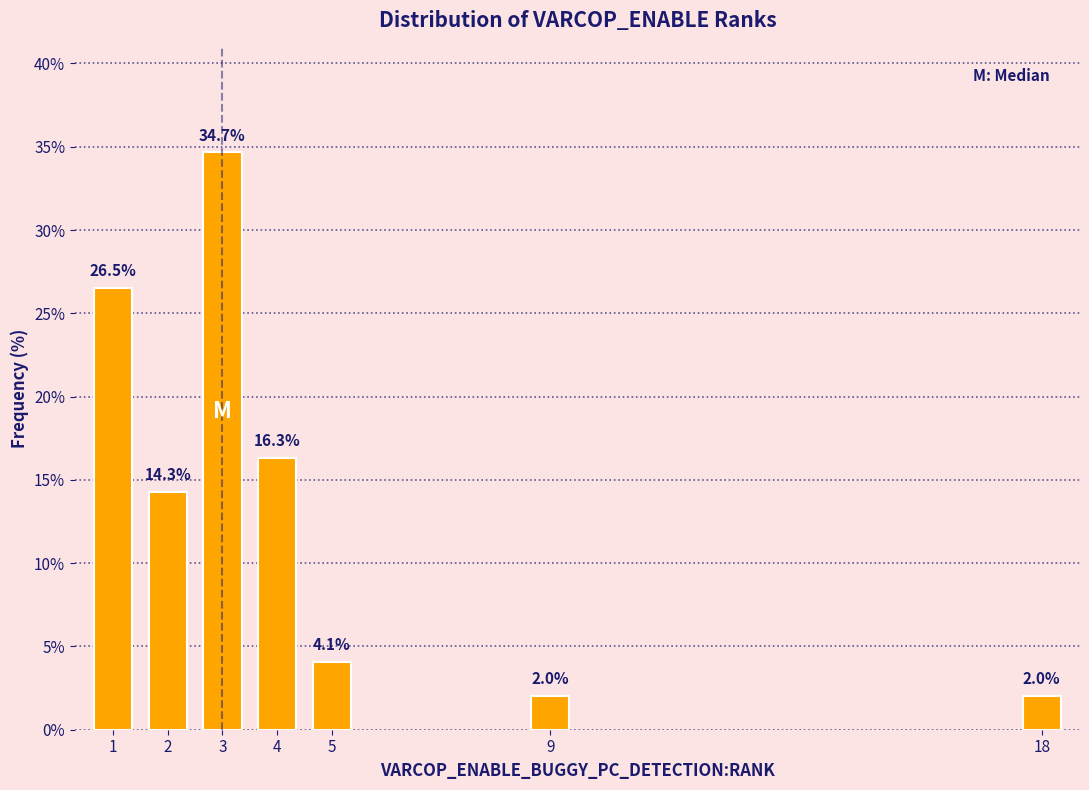

Reading left to right, extract all data points from this chart.

1=26.5	2=14.3	3=34.7	4=16.3	5=4.1	9=2.0	18=2.0